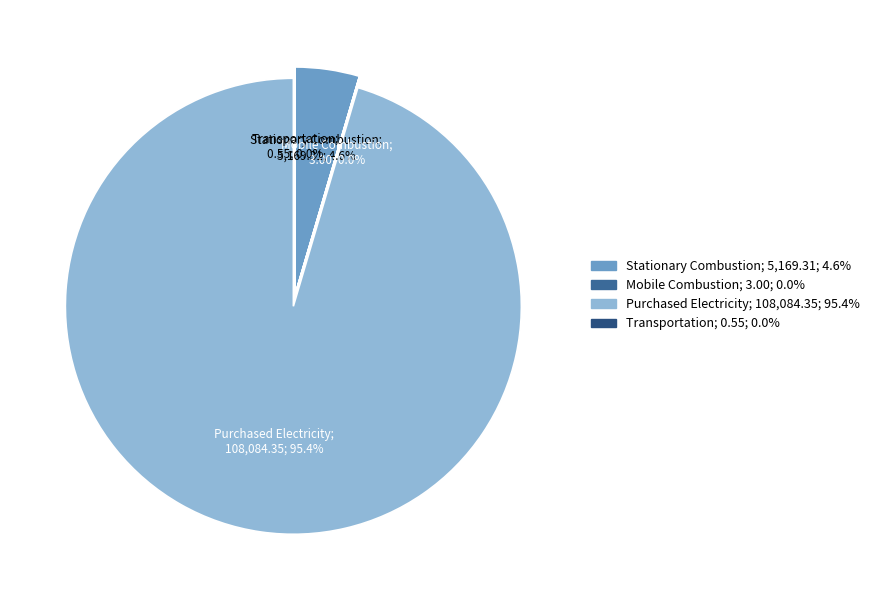

The Transportation slice represents 0% of the pie. True or false?

True